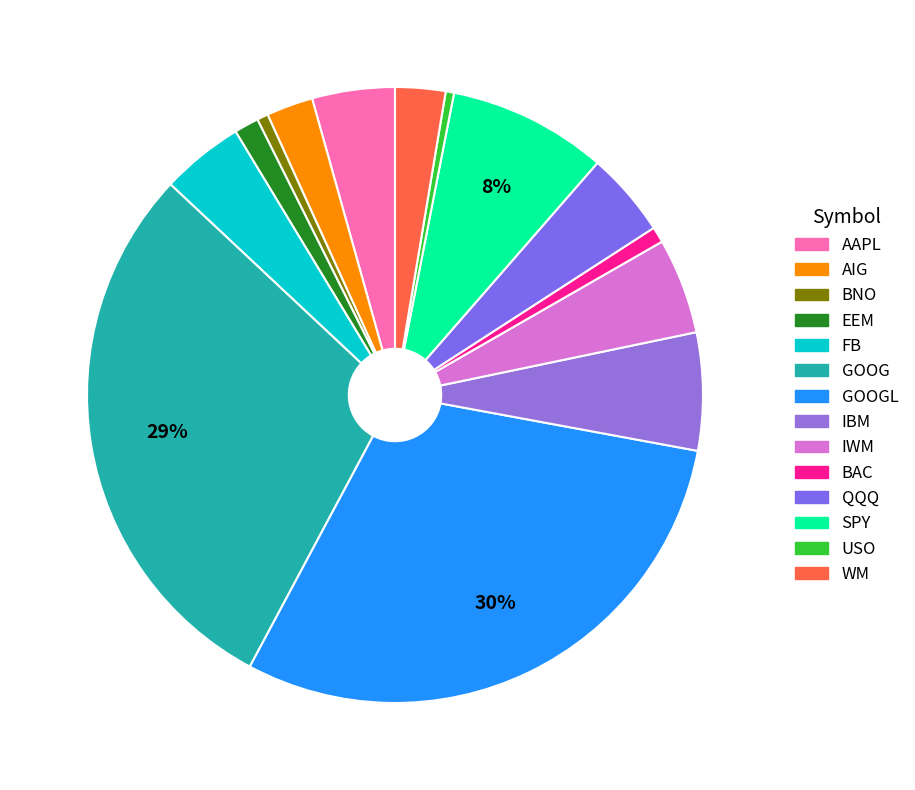

How many segments does this pie chart have?

14